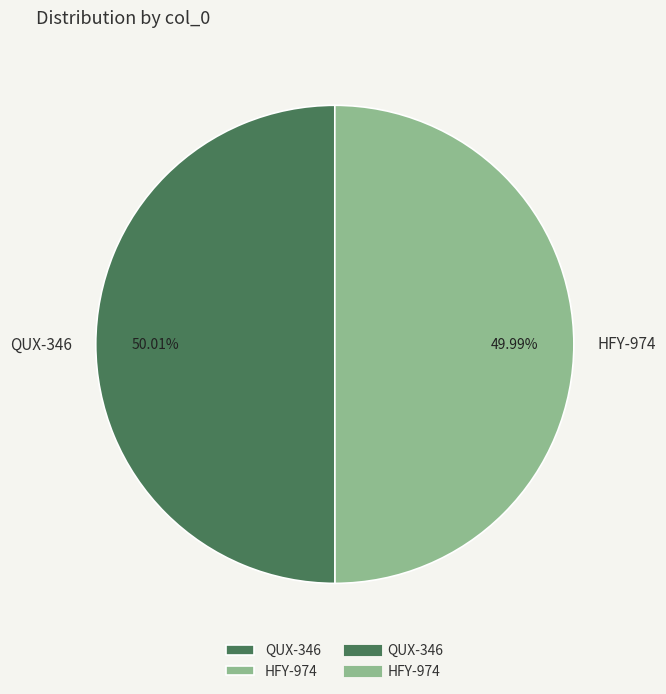

What portion of the pie excludes HFY-974?

50.0%